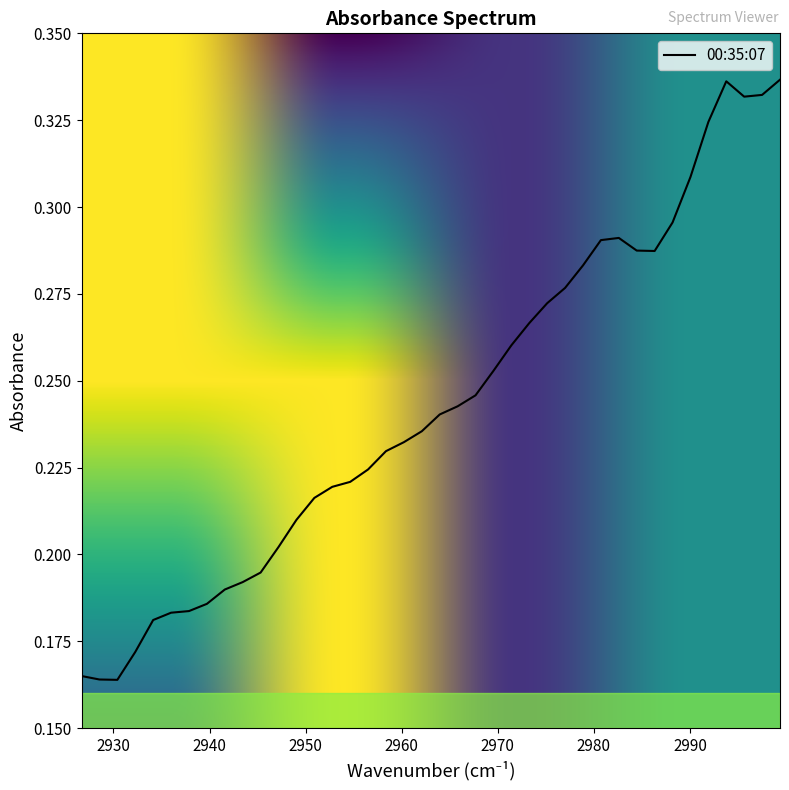

Which category has the lowest value across all series?

2930.40293567757